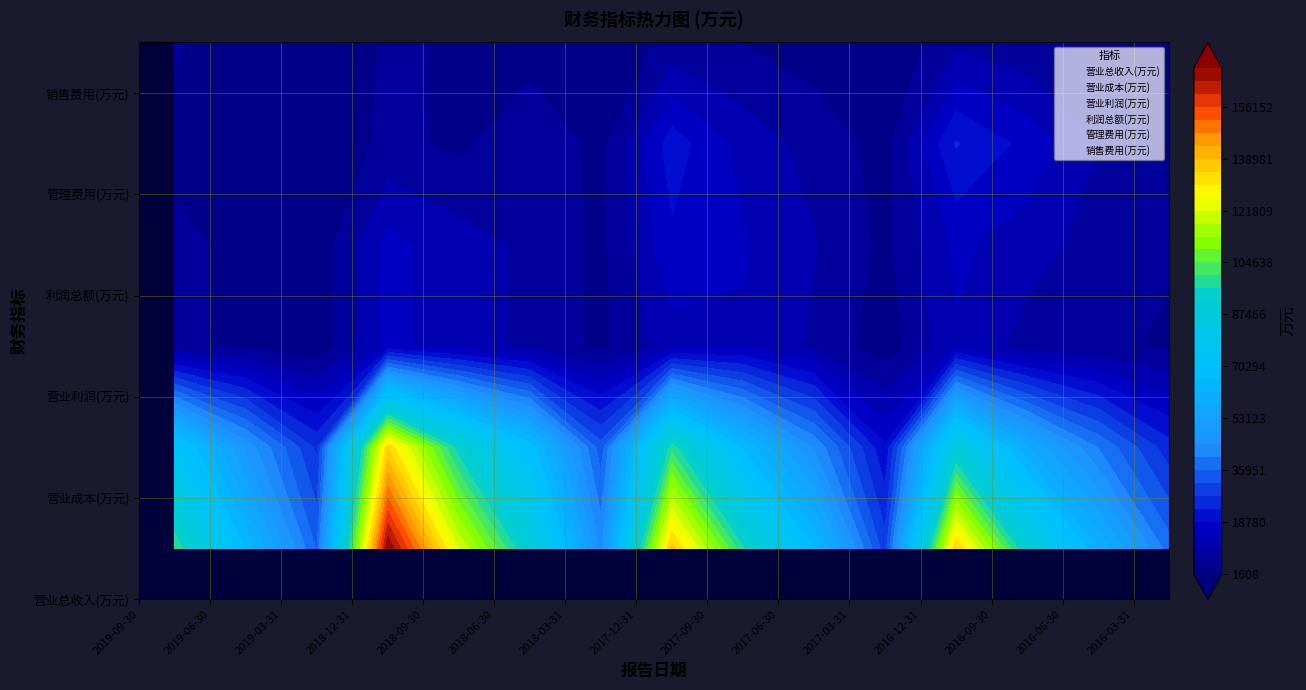

The 管理费用(万元) series shows 5087 at 2019-06-30. True or false?

False